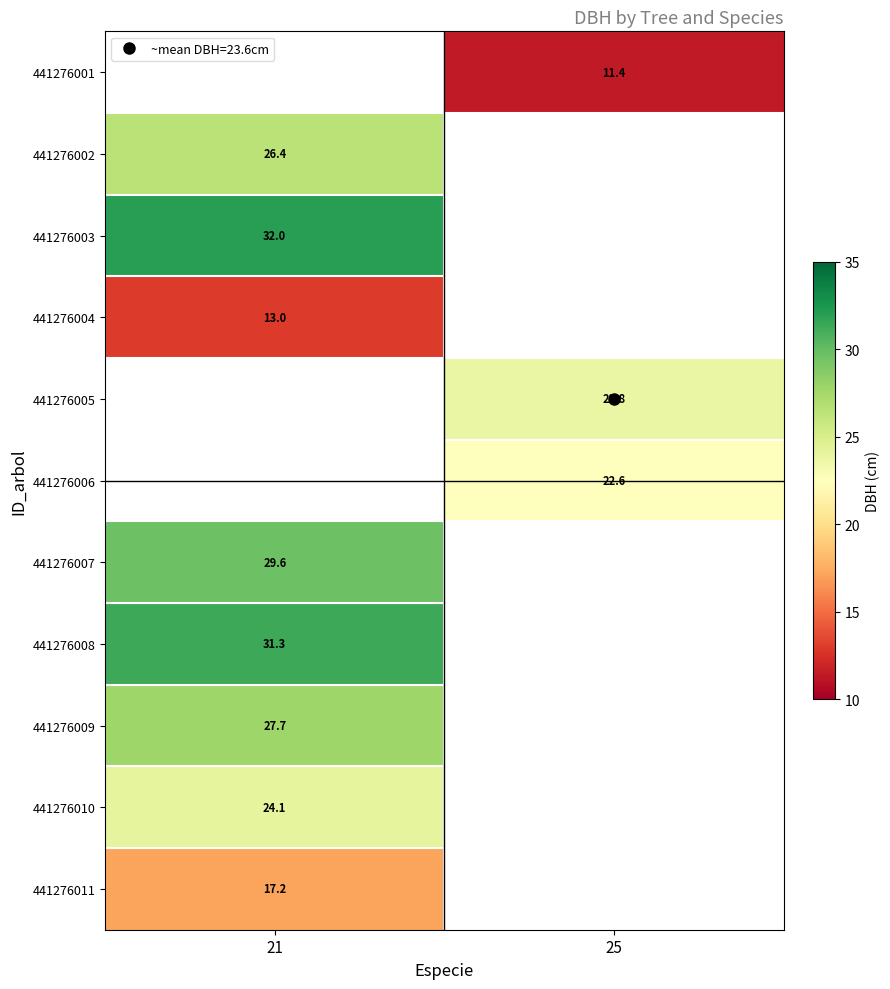

Between 21 and 25, which is larger?

25